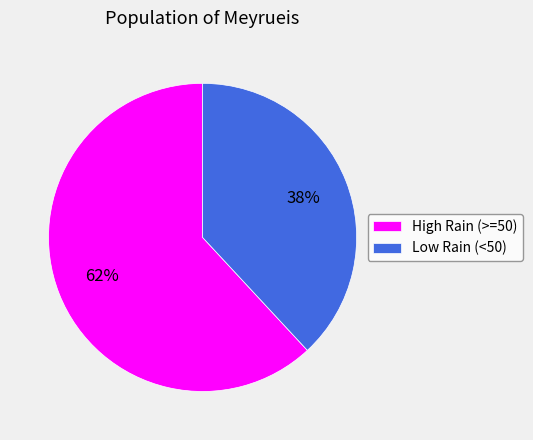

True or false: Low Rain (<50) accounts for 38% of the total.

True